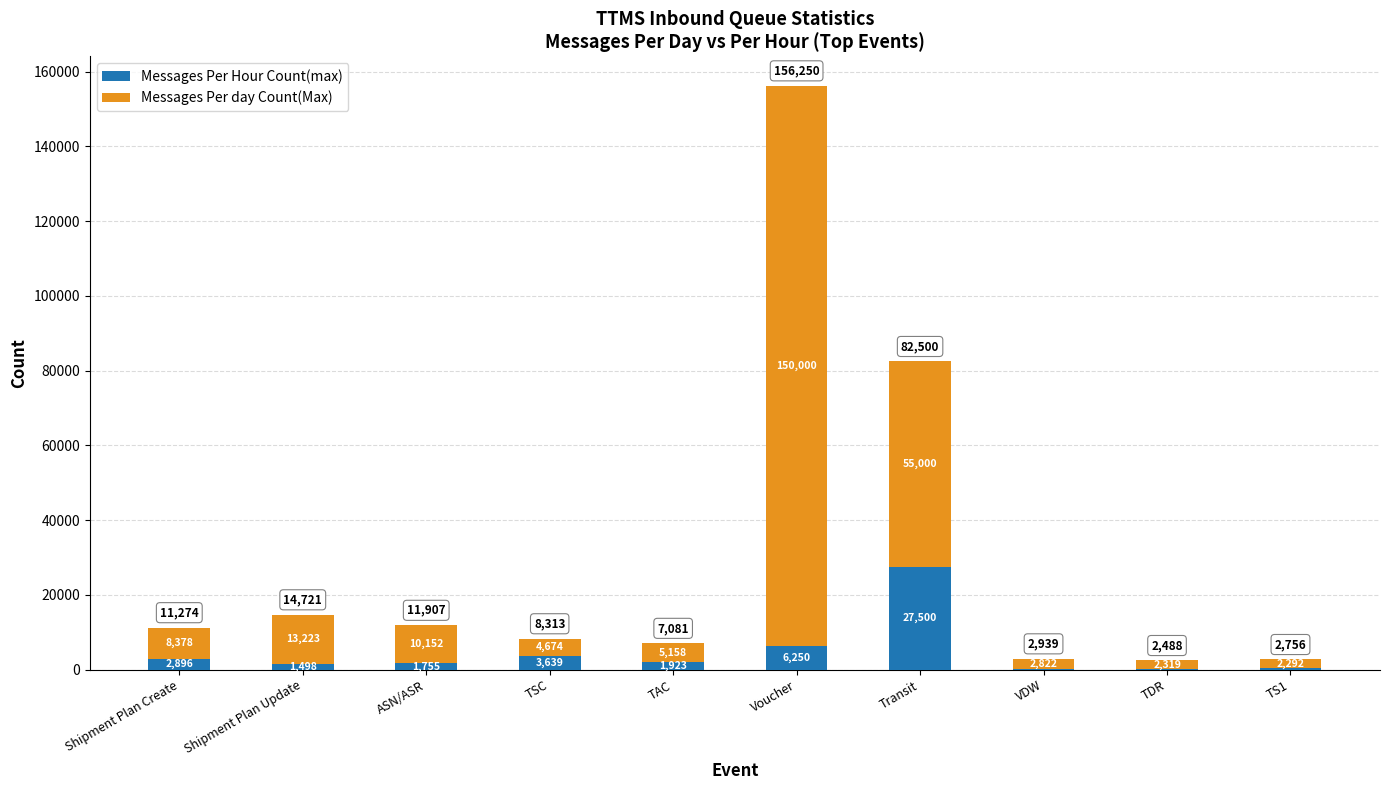

Which category has the highest value in the Messages Per Hour Count(max) series?

Transit